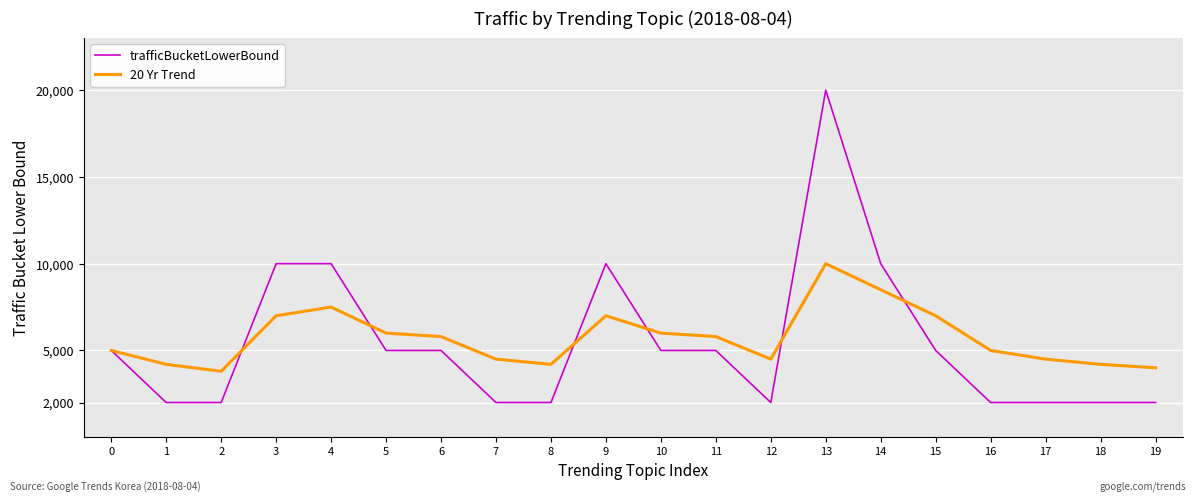

Reading left to right, extract all data points from this chart.

trafficBucketLowerBound: 5000	2000	2000	10000	10000	5000	5000	2000	2000	10000	5000	5000	2000	20000	10000	5000	2000	2000	2000	2000
20 Yr Trend: 5000	4200	3800	7000	7500	6000	5800	4500	4200	7000	6000	5800	4500	10000	8500	7000	5000	4500	4200	4000